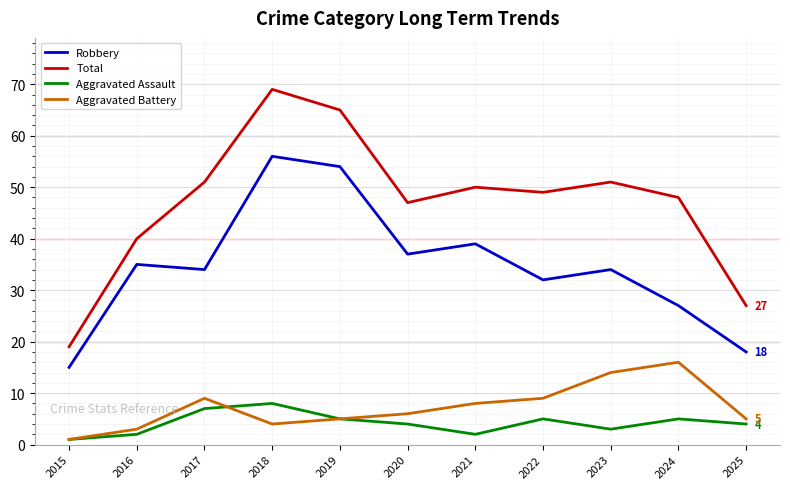

Reading left to right, what are all the values shown in this chart?

Robbery: 2015=15	2016=35	2017=34	2018=56	2019=54	2020=37	2021=39	2022=32	2023=34	2024=27	2025=18
Total: 2015=19	2016=40	2017=51	2018=69	2019=65	2020=47	2021=50	2022=49	2023=51	2024=48	2025=27
Aggravated Assault: 2015=1	2016=2	2017=7	2018=8	2019=5	2020=4	2021=2	2022=5	2023=3	2024=5	2025=4
Aggravated Battery: 2015=1	2016=3	2017=9	2018=4	2019=5	2020=6	2021=8	2022=9	2023=14	2024=16	2025=5